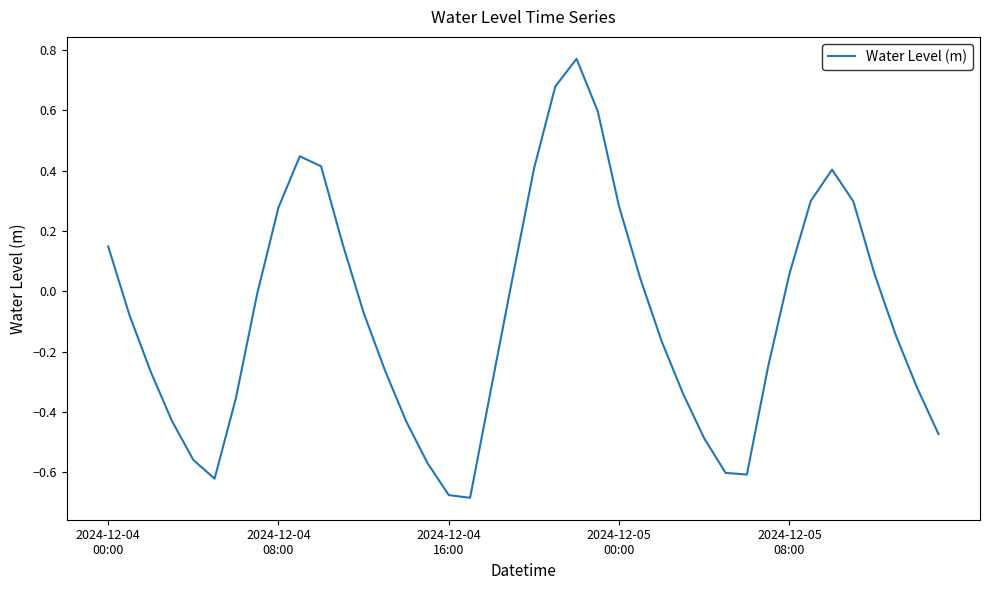

What is the difference between the second highest and second lowest values?

1.4